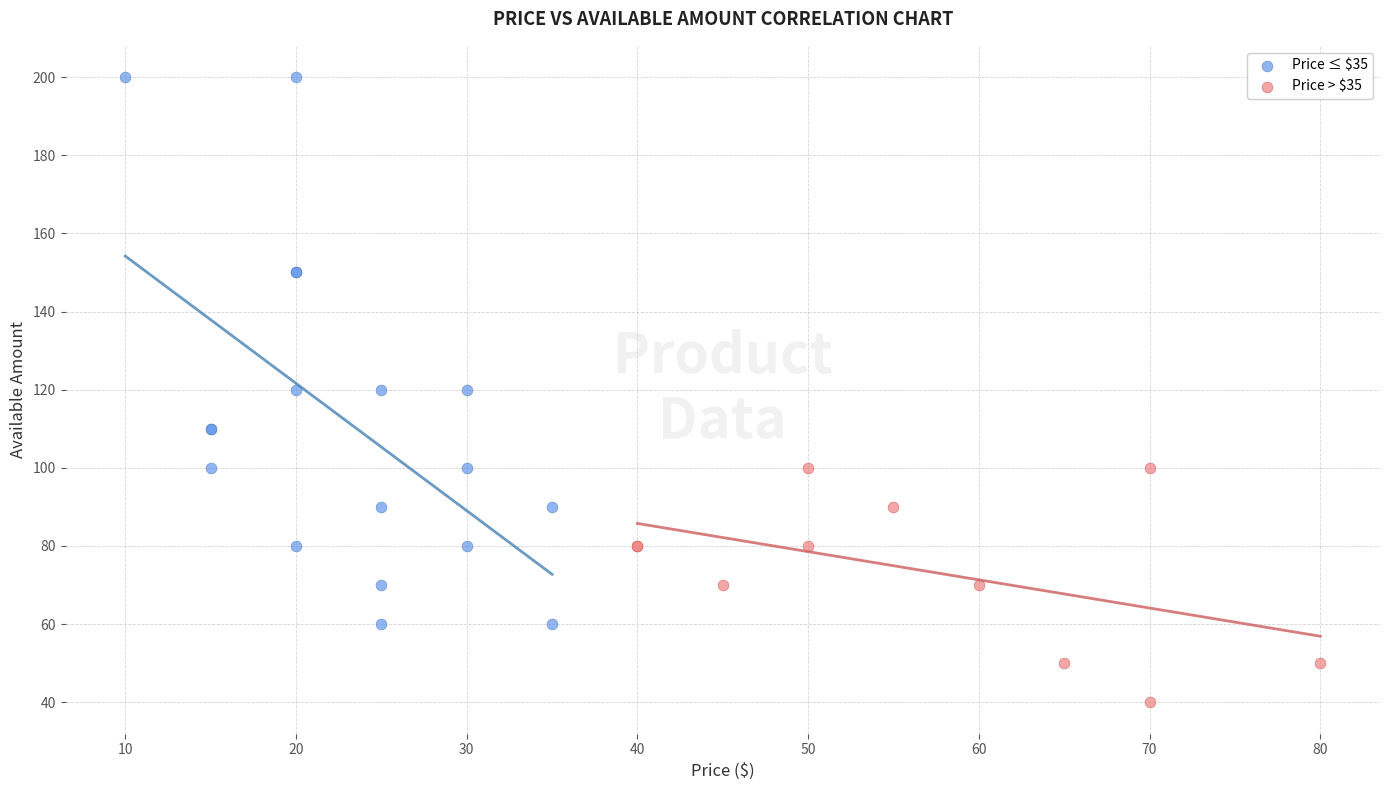

Which series reaches the minimum Y coordinate?

Price > $35